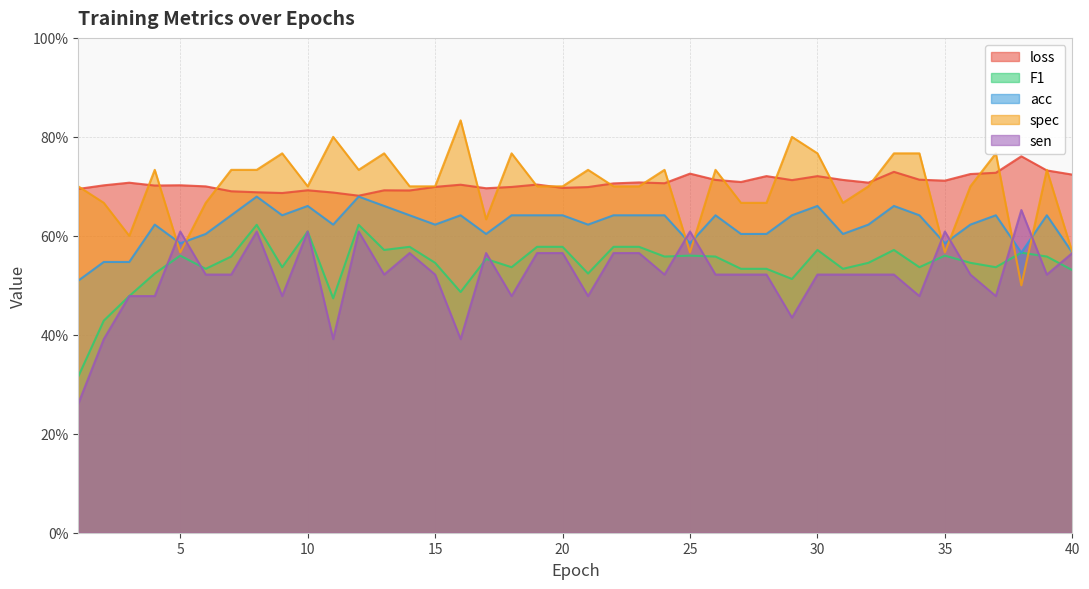

What value does the acc series have at 34?

0.6